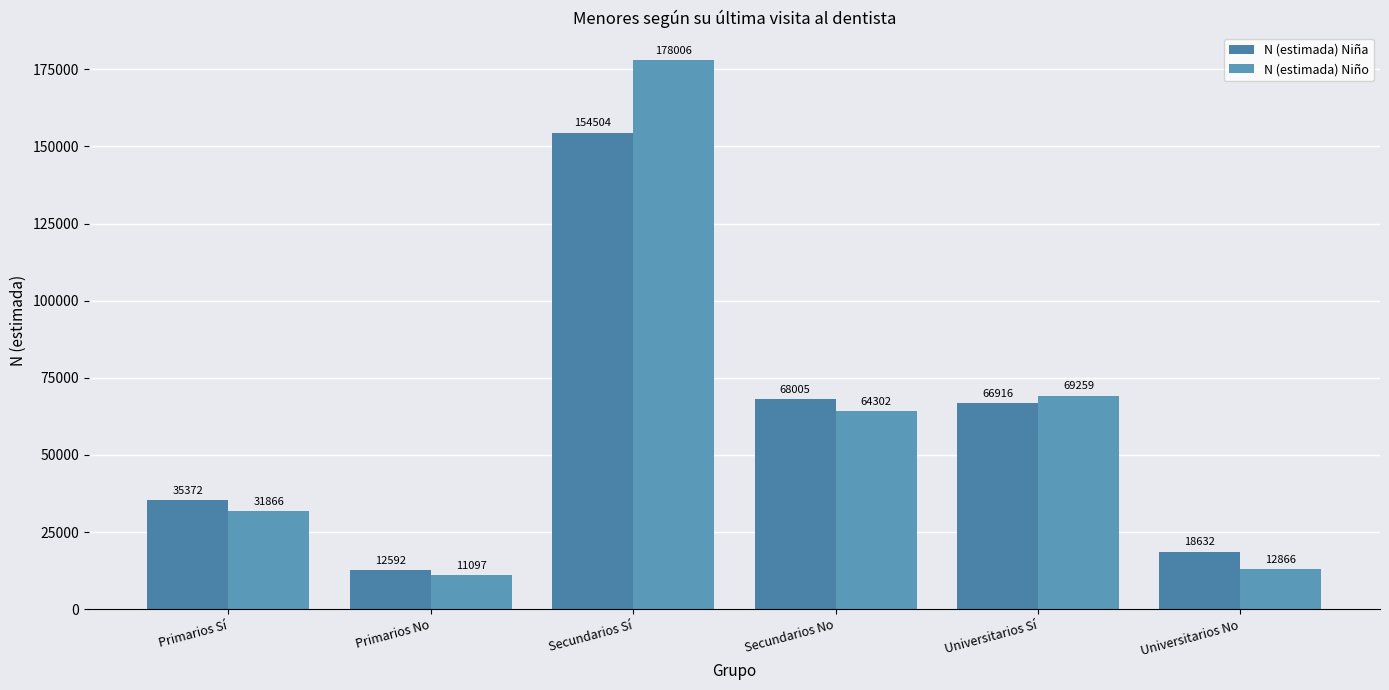

What is the lowest value of the N (estimada) Niña series?

12592